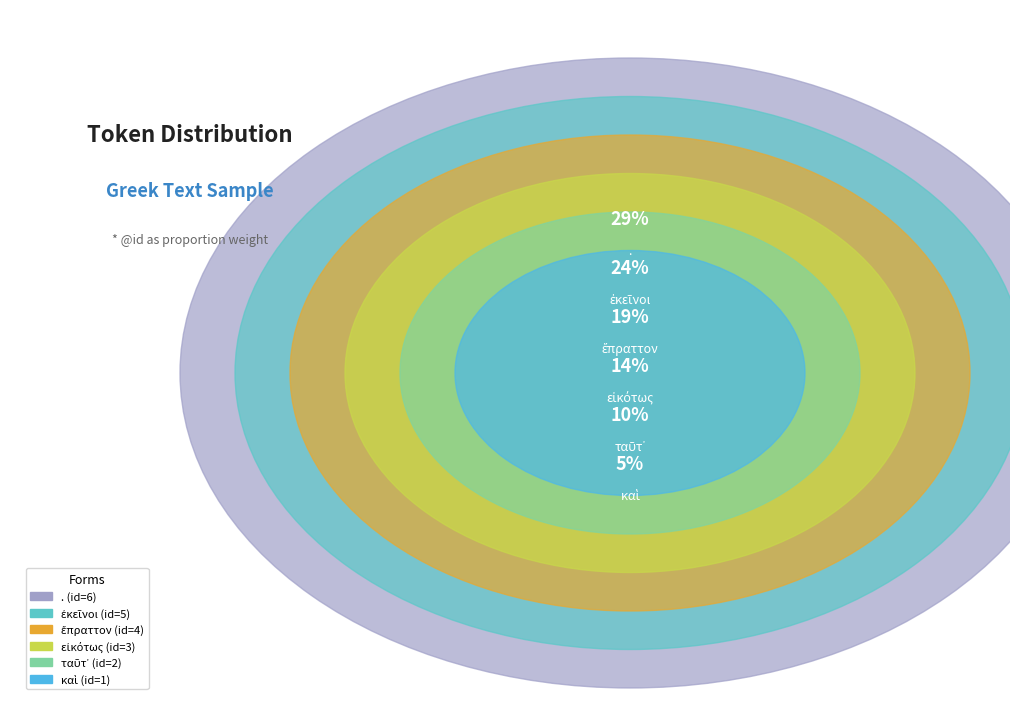

To the nearest percent, what is the combined percentage of ἔπραττον and ἐκεῖνοι?

43%